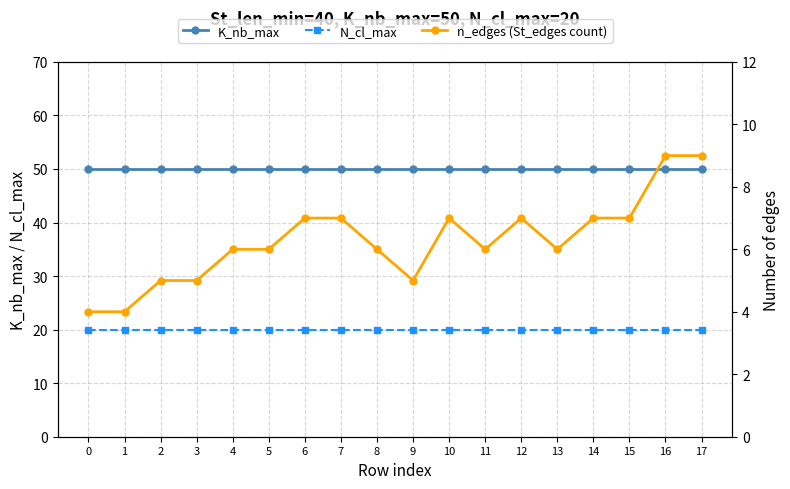

What is the spread (max minus min) of values at 14?

43